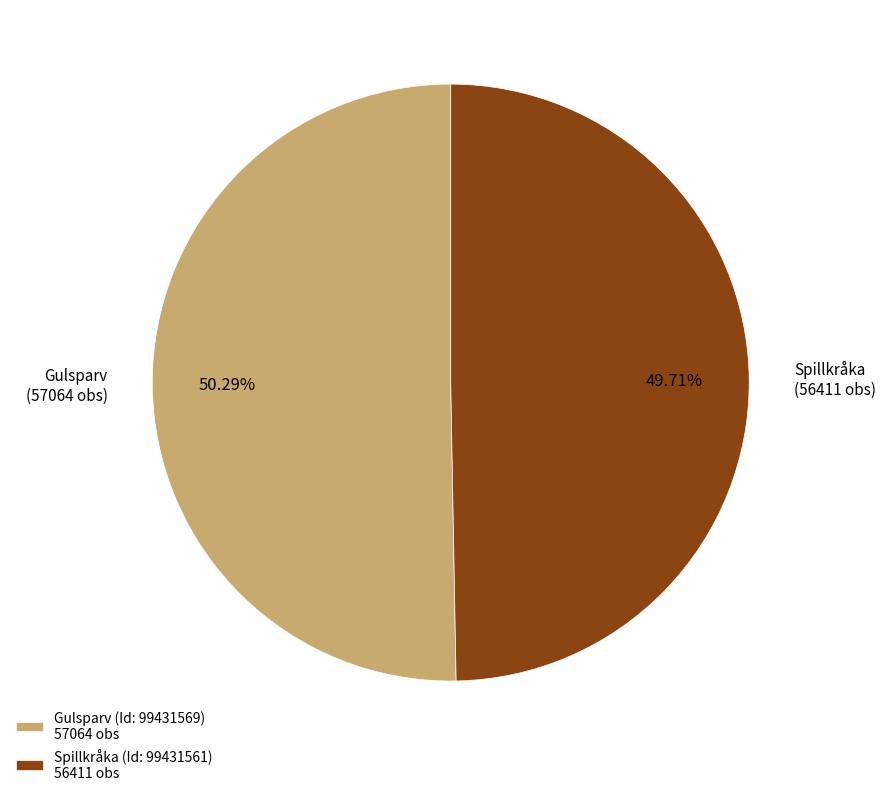

Is the sum of Spillkråka (Id: 99431561) 56411 obs and Gulsparv (Id: 99431569) 57064 obs greater than half?

Yes